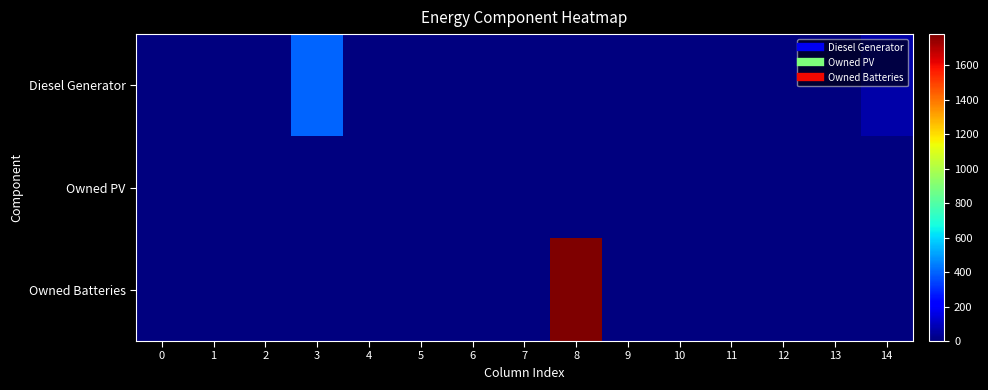

Reading left to right, what are all the values shown in this chart?

Diesel Generator: 0=0	1=0	2=0	3=400	4=0	5=0	6=0	7=0	8=0	9=0	10=0	11=0	12=0	13=0	14=69
Owned PV: 0=0	1=0	2=0	3=0	4=0	5=0	6=0	7=0	8=0	9=0	10=0	11=0	12=0	13=0	14=0
Owned Batteries: 0=0	1=0	2=0	3=0	4=0	5=0	6=0	7=0	8=1781	9=0	10=0	11=0	12=0	13=0	14=0